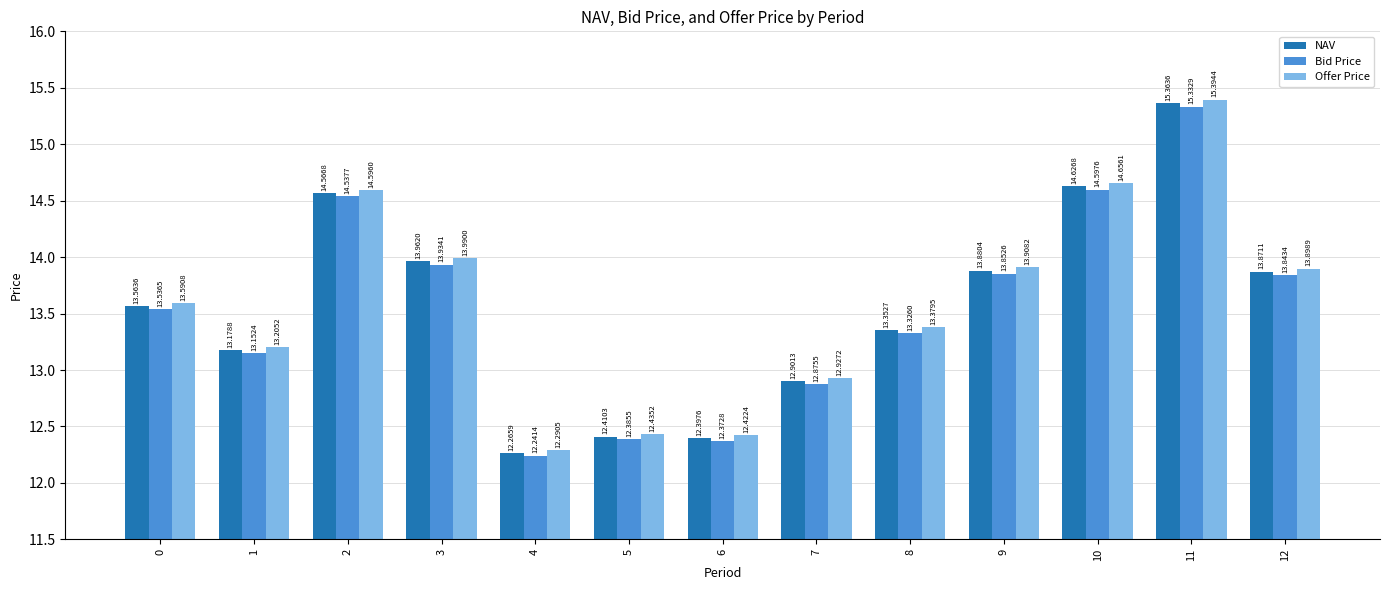

What is the sum of the NAV values at 9 and 4?

26.1